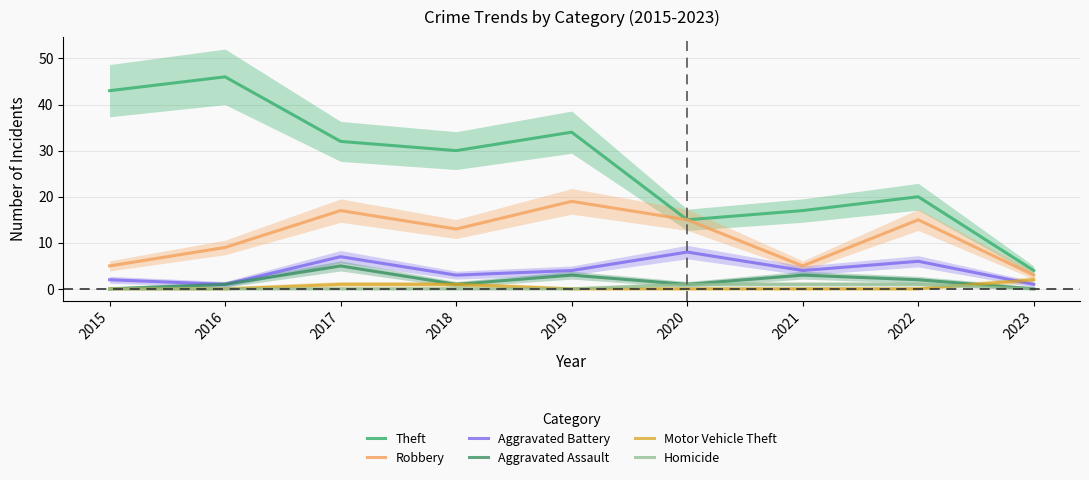

Between 2016 and 2017, which series saw the biggest shift?

Theft